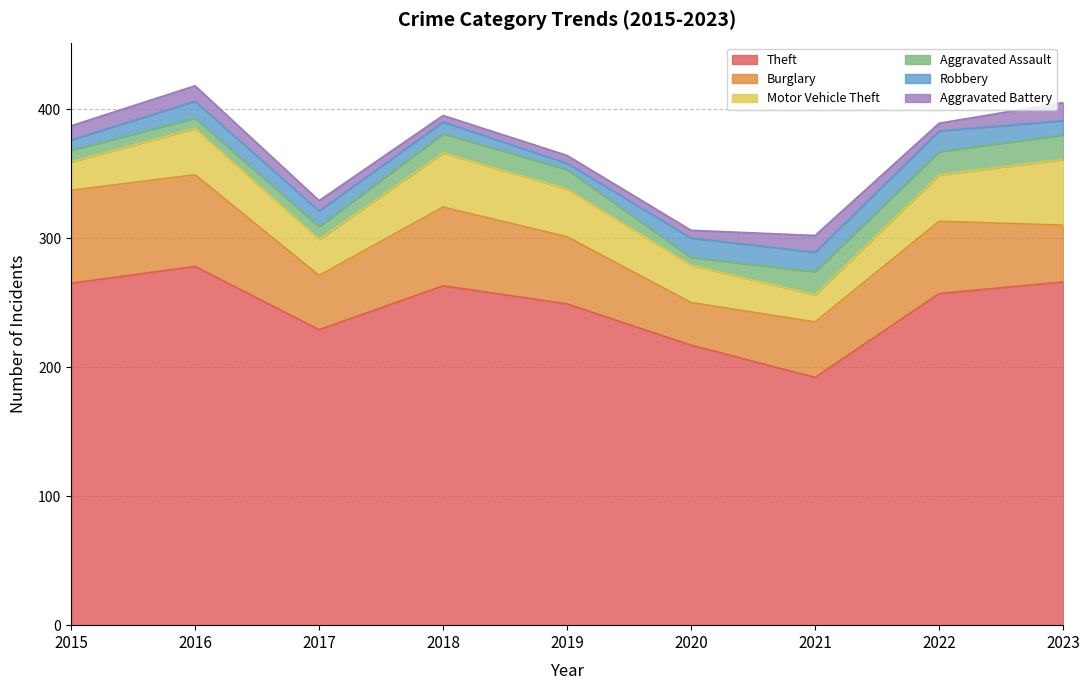

Where does the Robbery series first go above 12?

2016